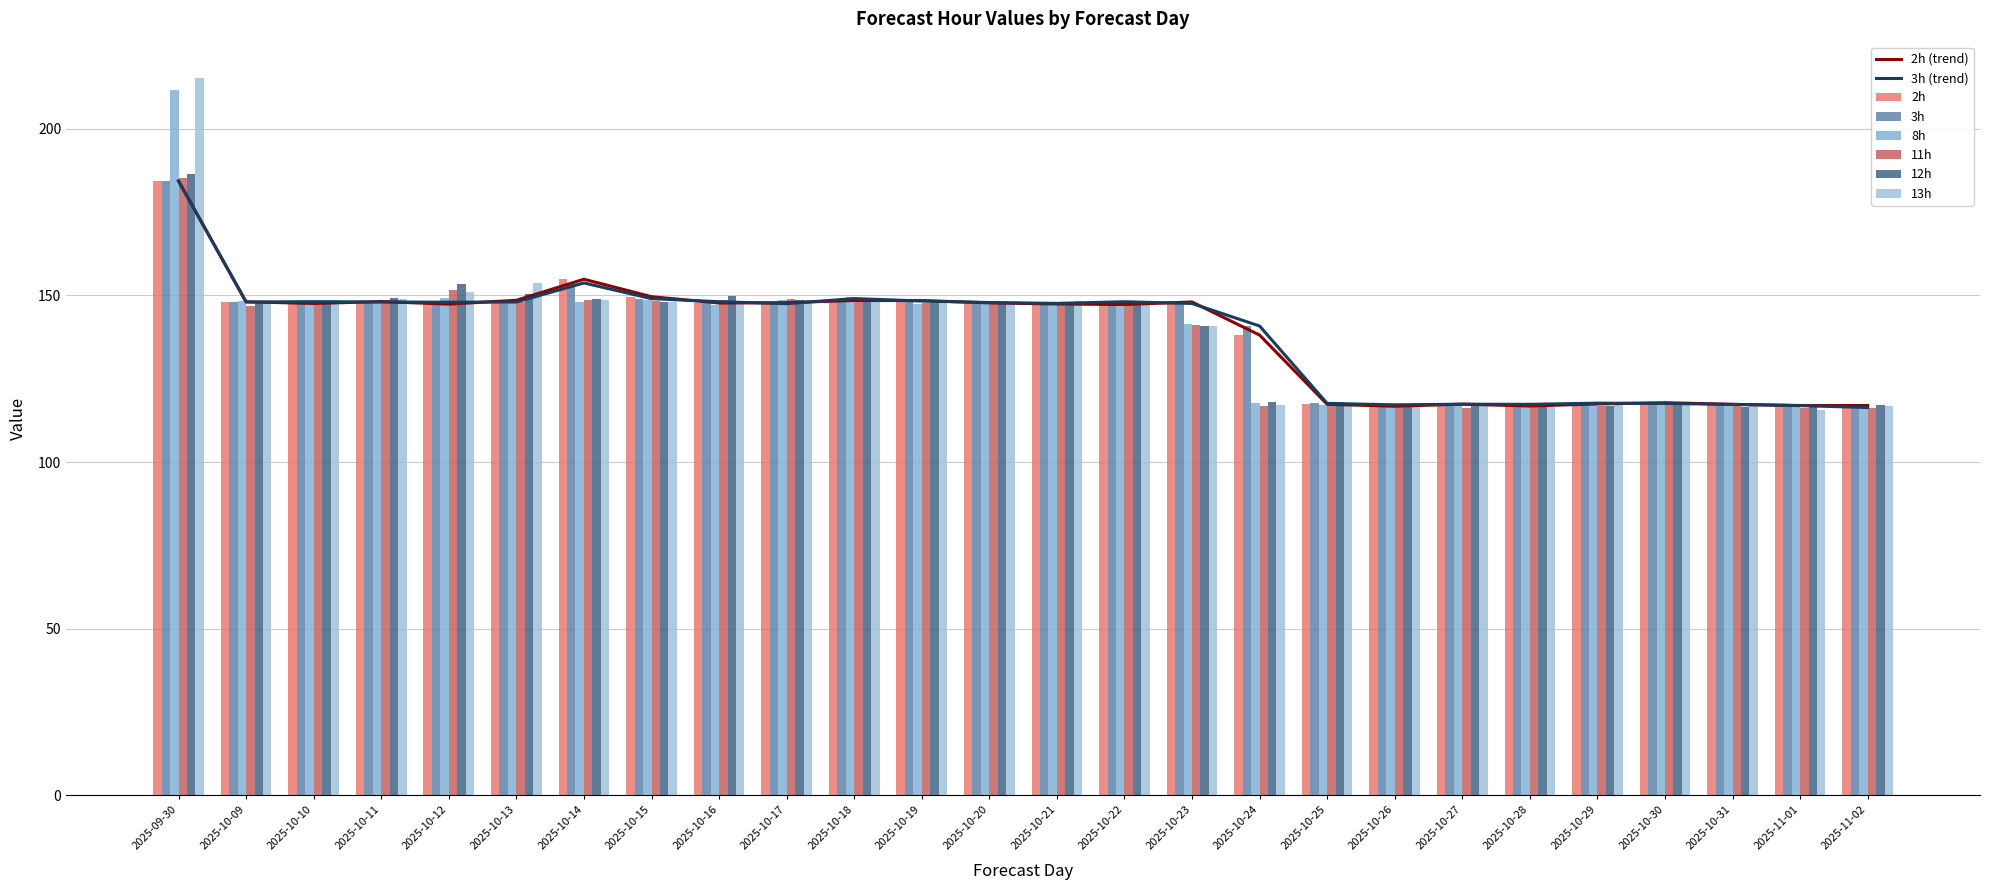

Reading left to right, extract all data points from this chart.

2h: 184.3	148.1	147.6	148.2	147.4	148.6	154.9	149.6	147.7	147.8	148.5	148.5	147.8	147.4	147.3	148.1	138.1	117.3	116.8	117.4	116.8	117.4	117.8	117.3	117.0	117.0
3h: 184.3	148.0	148.1	148.0	148.0	148.0	153.8	149.0	148.1	147.5	149.1	148.3	147.9	147.6	148.1	147.6	140.8	117.6	117.2	117.4	117.3	117.7	117.6	117.3	116.9	116.4
8h: 211.6	148.4	147.7	147.7	149.1	148.0	148.0	148.7	147.2	148.8	149.4	147.4	147.4	147.0	148.2	141.5	117.7	117.1	116.9	117.5	117.5	117.2	117.9	116.9	116.8	116.5
11h: 185.2	146.9	147.9	148.7	151.8	148.0	148.5	148.5	148.7	148.8	148.5	147.9	147.3	148.1	147.6	141.2	116.9	117.4	117.3	116.3	117.6	116.9	117.2	116.9	116.3	116.3
12h: 186.4	147.8	148.1	149.3	153.4	150.5	149.1	148.1	149.7	148.5	148.5	147.6	148.0	147.3	147.9	140.7	117.9	118.0	117.1	116.7	117.4	116.9	117.8	116.6	117.2	117.1
13h: 215.4	147.7	148.5	149.0	151.1	153.8	148.5	148.1	147.8	148.5	148.0	147.8	147.5	148.2	147.7	141.0	117.0	117.1	117.3	117.0	117.2	117.6	117.6	116.9	115.6	116.8